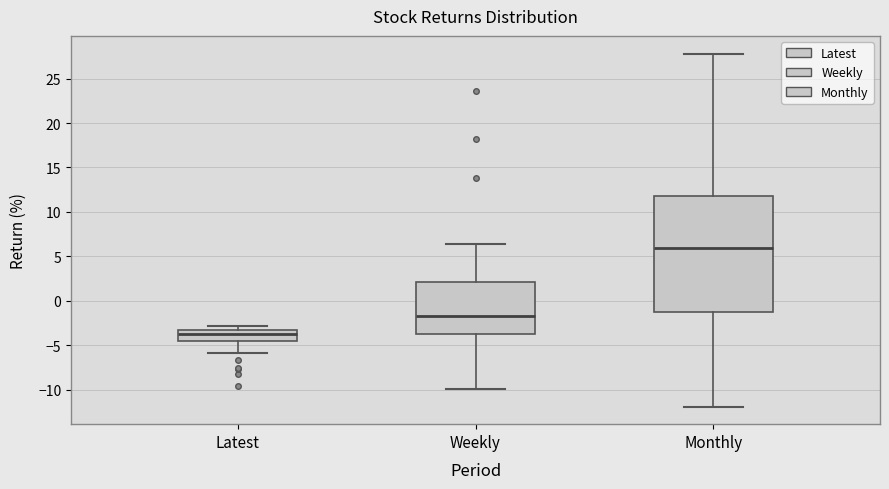

Comparing the boxes themselves (not the whiskers), which one is the tallest?

Monthly